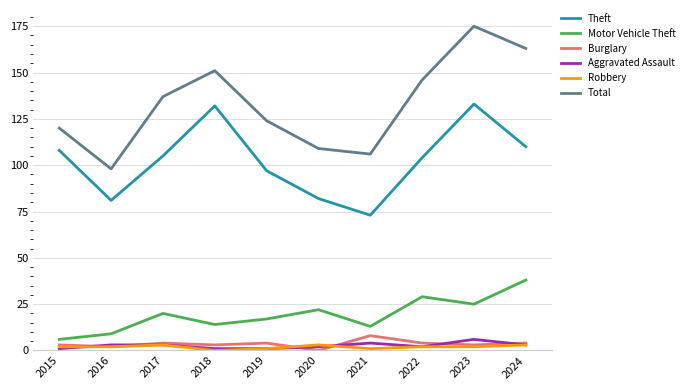

What is the highest value of the Burglary series?

8